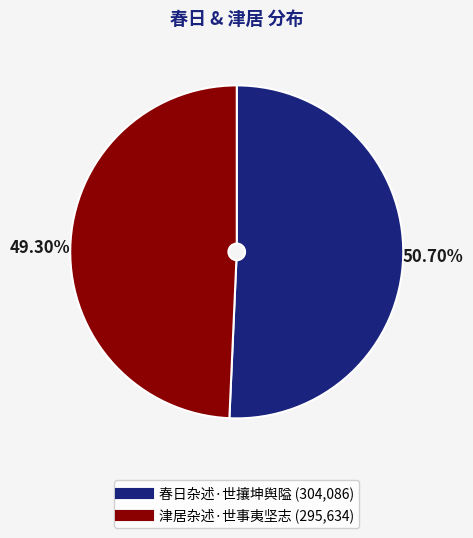

What percentage is the 津居杂述·世事夷坚志 slice, to the nearest percent?

49%